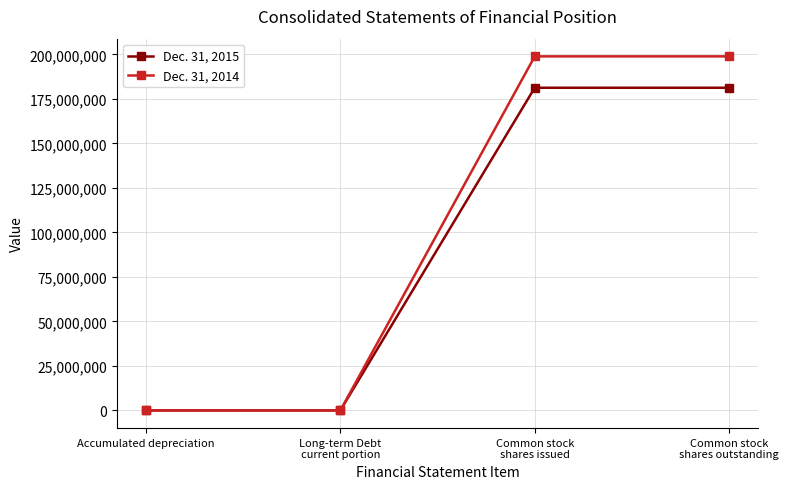

List the series in order of their overall mean, highest first.

Dec. 31, 2014, Dec. 31, 2015